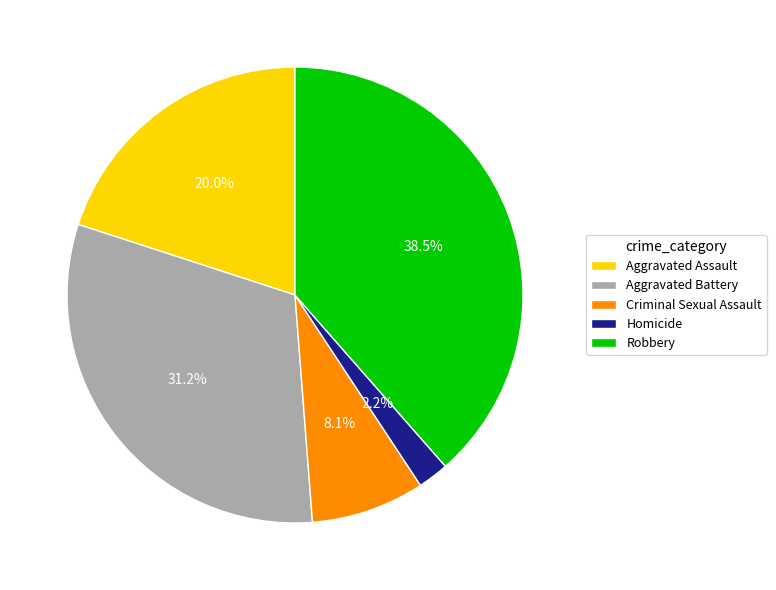

What is the ratio of the value at Aggravated Assault to the value at Robbery?

0.5